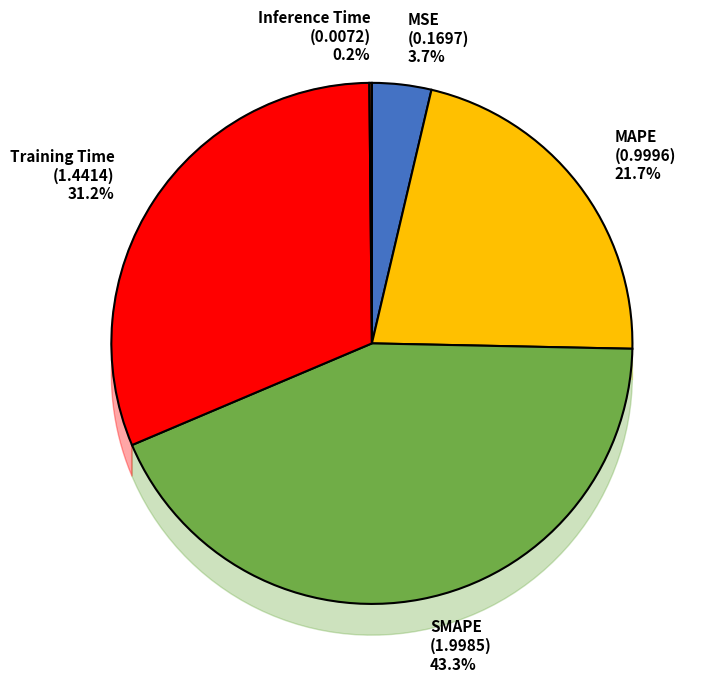

Which category has the biggest portion of the pie?

SMAPE